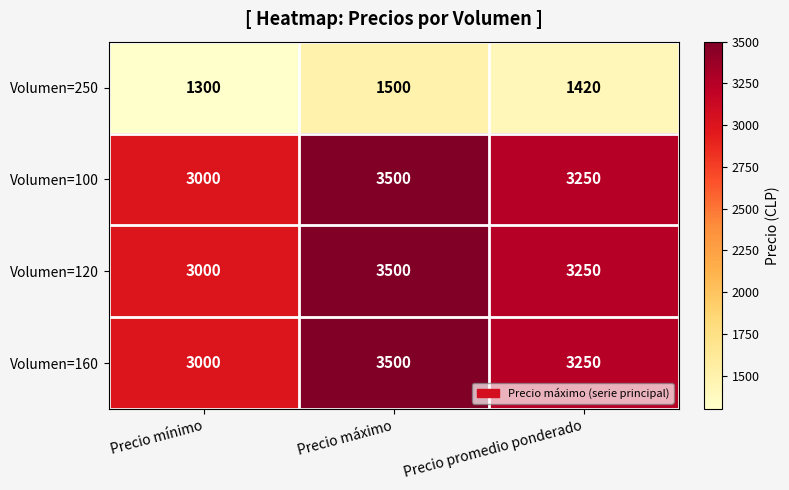

The Volumen=250 series shows 1300 at Precio mínimo. True or false?

True